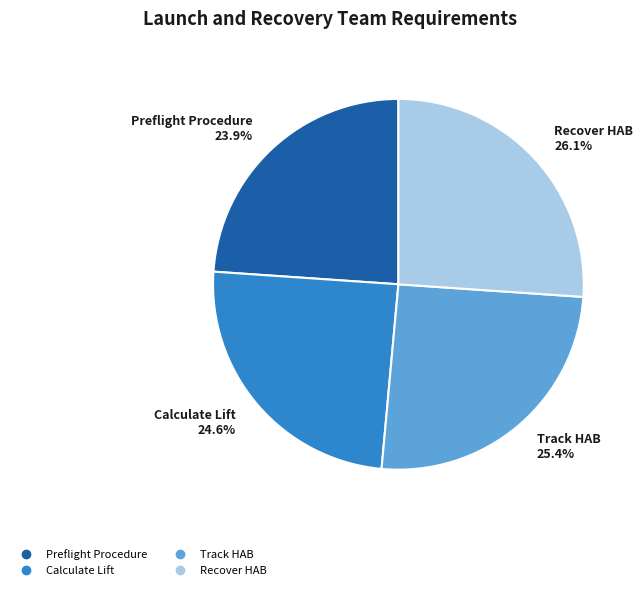

Which slice is the largest?

Recover HAB